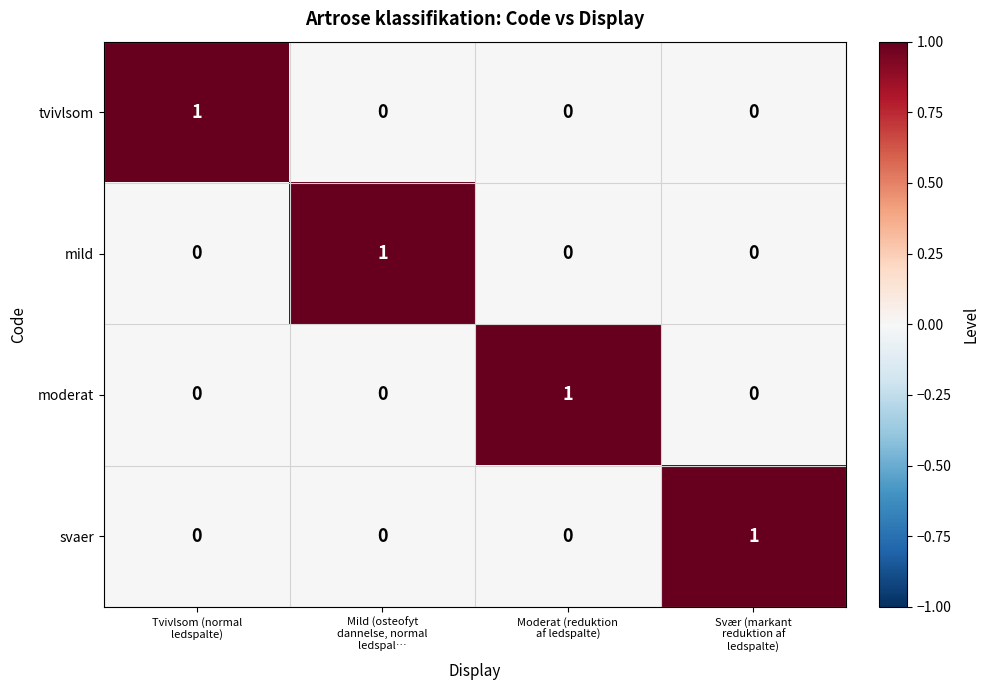

Reading left to right, list all the values displayed in this chart.

tvivlsom: 1	0	0	0
mild: 0	1	0	0
moderat: 0	0	1	0
svaer: 0	0	0	1